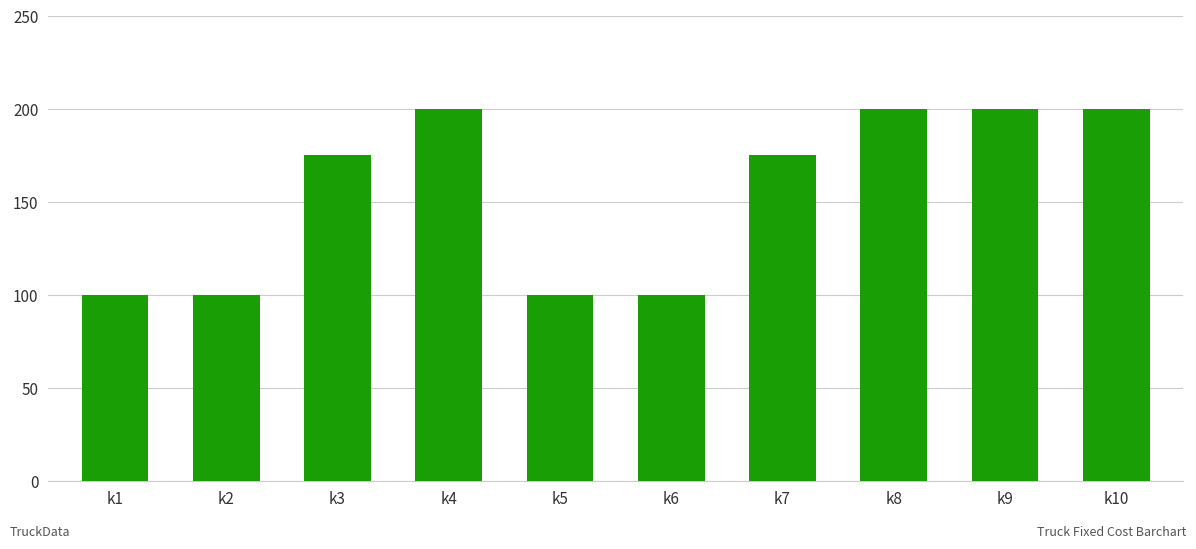

Reading left to right, list all the values displayed in this chart.

k1=100	k2=100	k3=175	k4=200	k5=100	k6=100	k7=175	k8=200	k9=200	k10=200